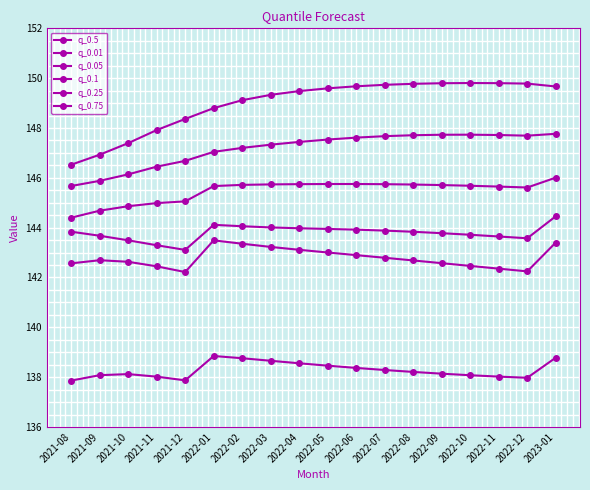

How many lines are shown in the chart?

6